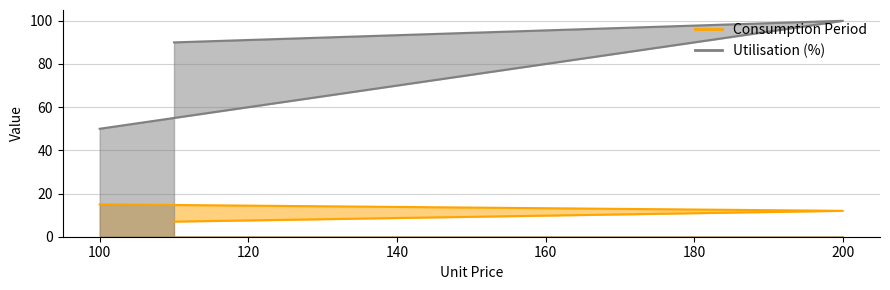

Rank the series by their maximum value, from highest to lowest.

Utilisation (%), Consumption Period